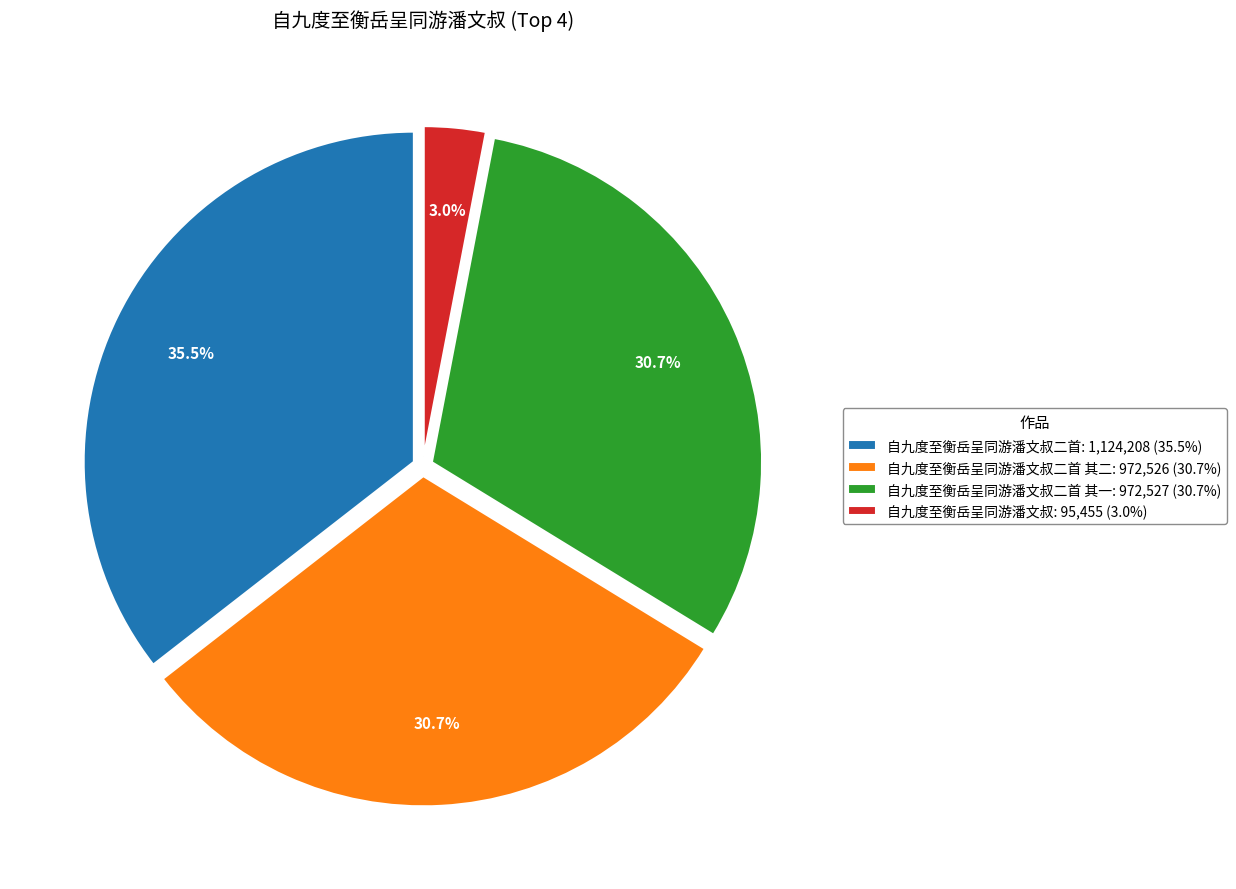

Combined, do 自九度至衡岳呈同游潘文叔二首: 1,124,208 (35.5%) and 自九度至衡岳呈同游潘文叔: 95,455 (3.0%) account for over 50%?

No